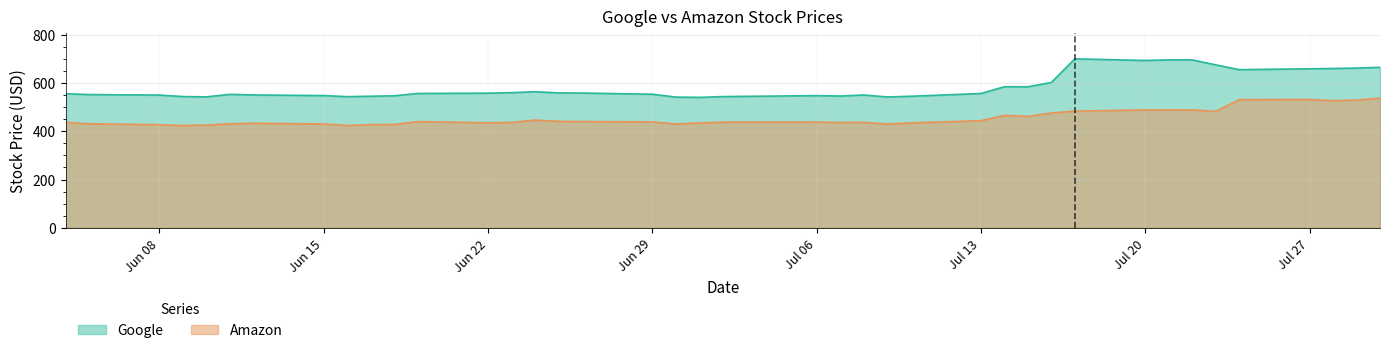

Is it true that Google equals 915.5 at 2015-06-30?

False